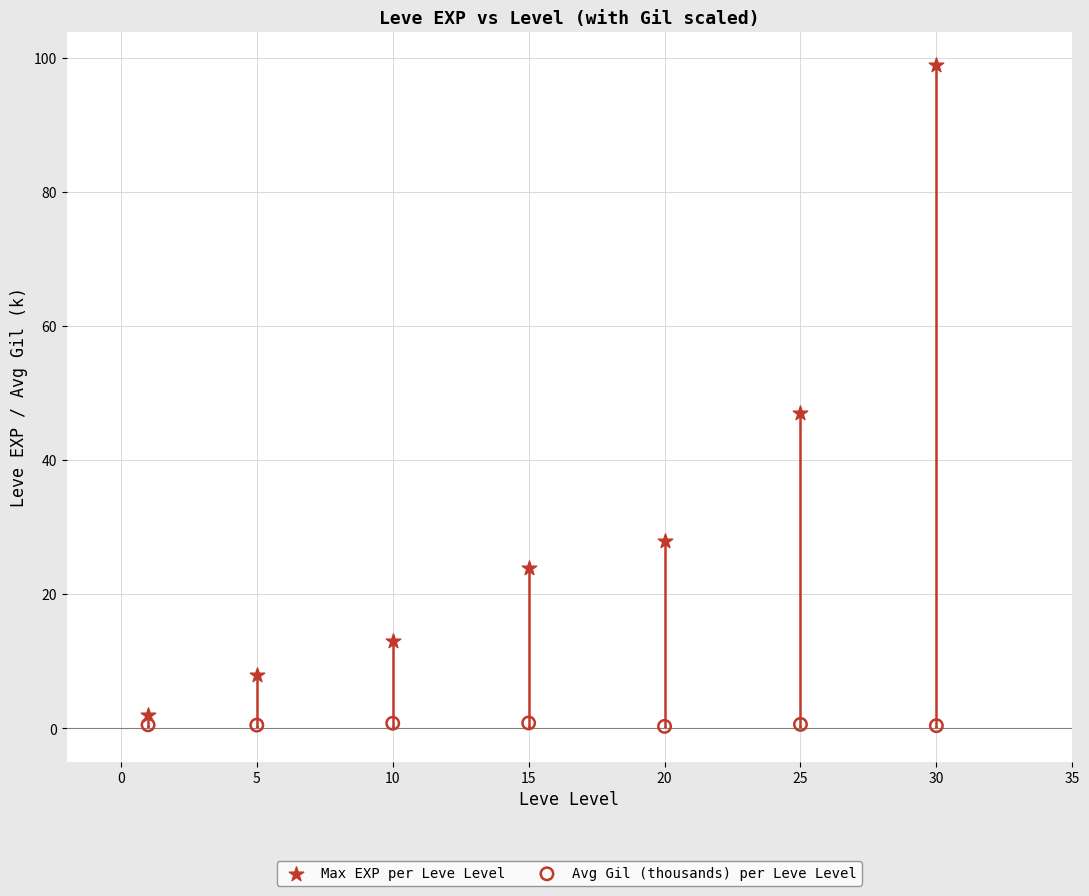

What are all the series names shown in the legend?

Max EXP per Leve Level, Avg Gil (thousands) per Leve Level